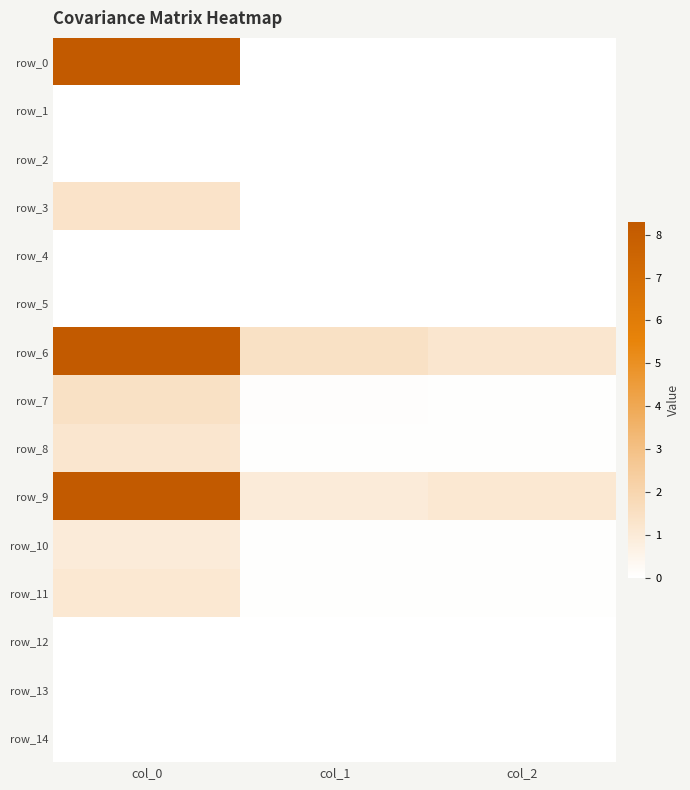

How many data points in row_12 are above 0?

1